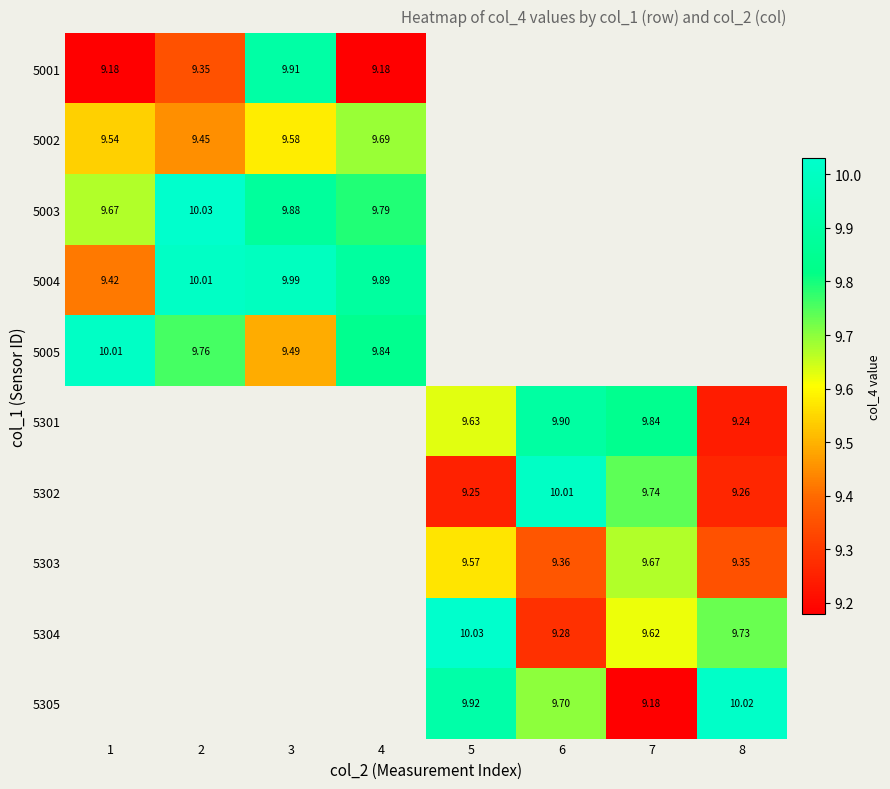

What is the difference between the maximum and minimum values in the 5003 series?

0.4